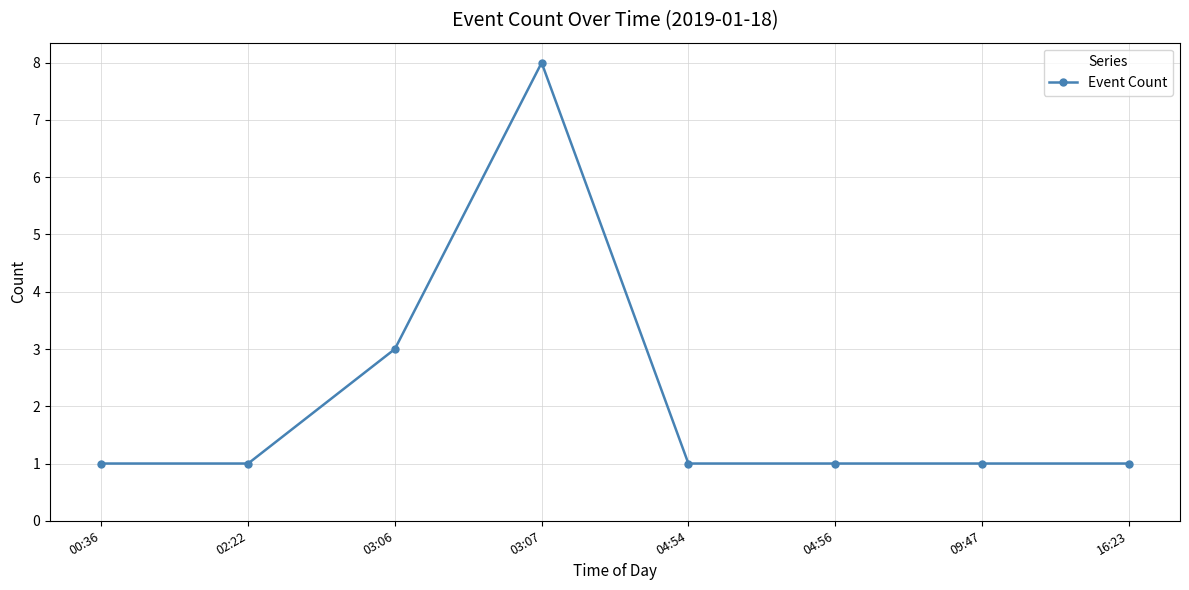

What value does the data have at 00:36?

1